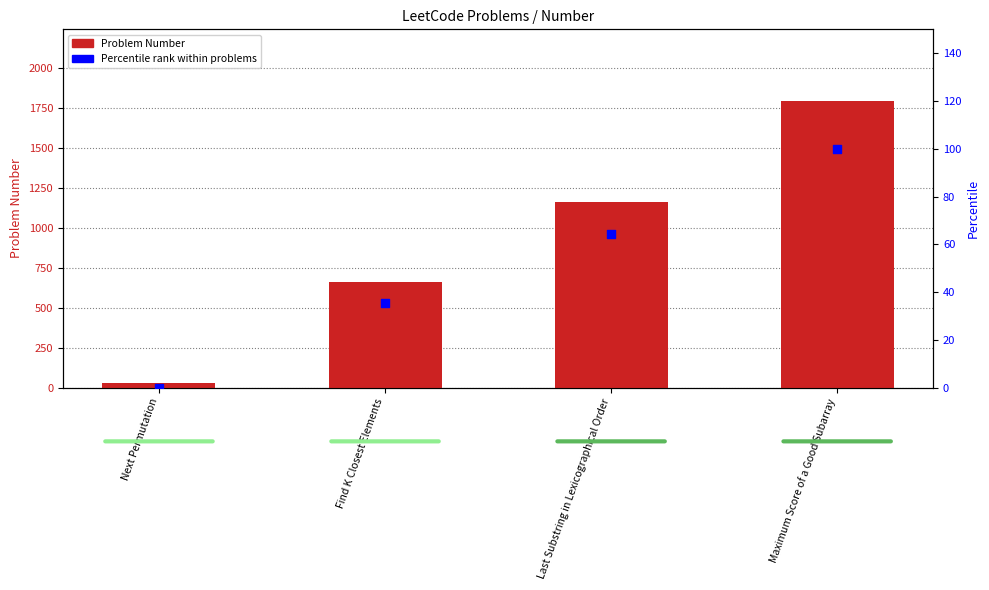

Which series has the widest spread of Y values?

Problem Number